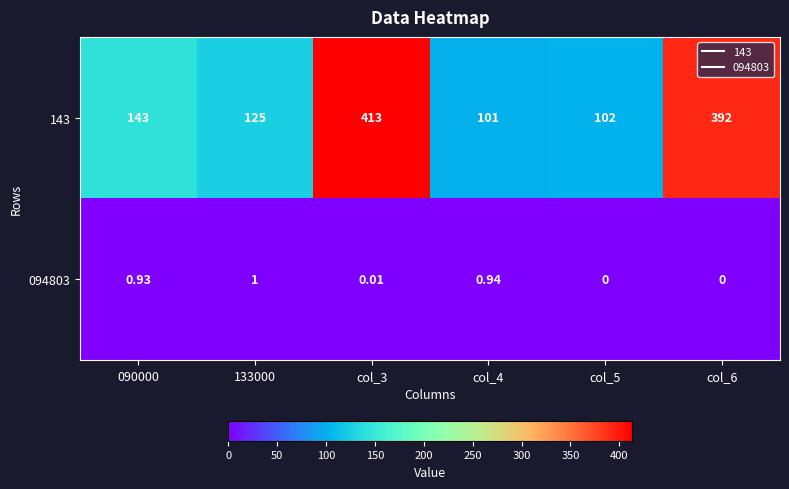

Is the value of 143 at col_6 greater than the value of 094803 at 133000?

Yes